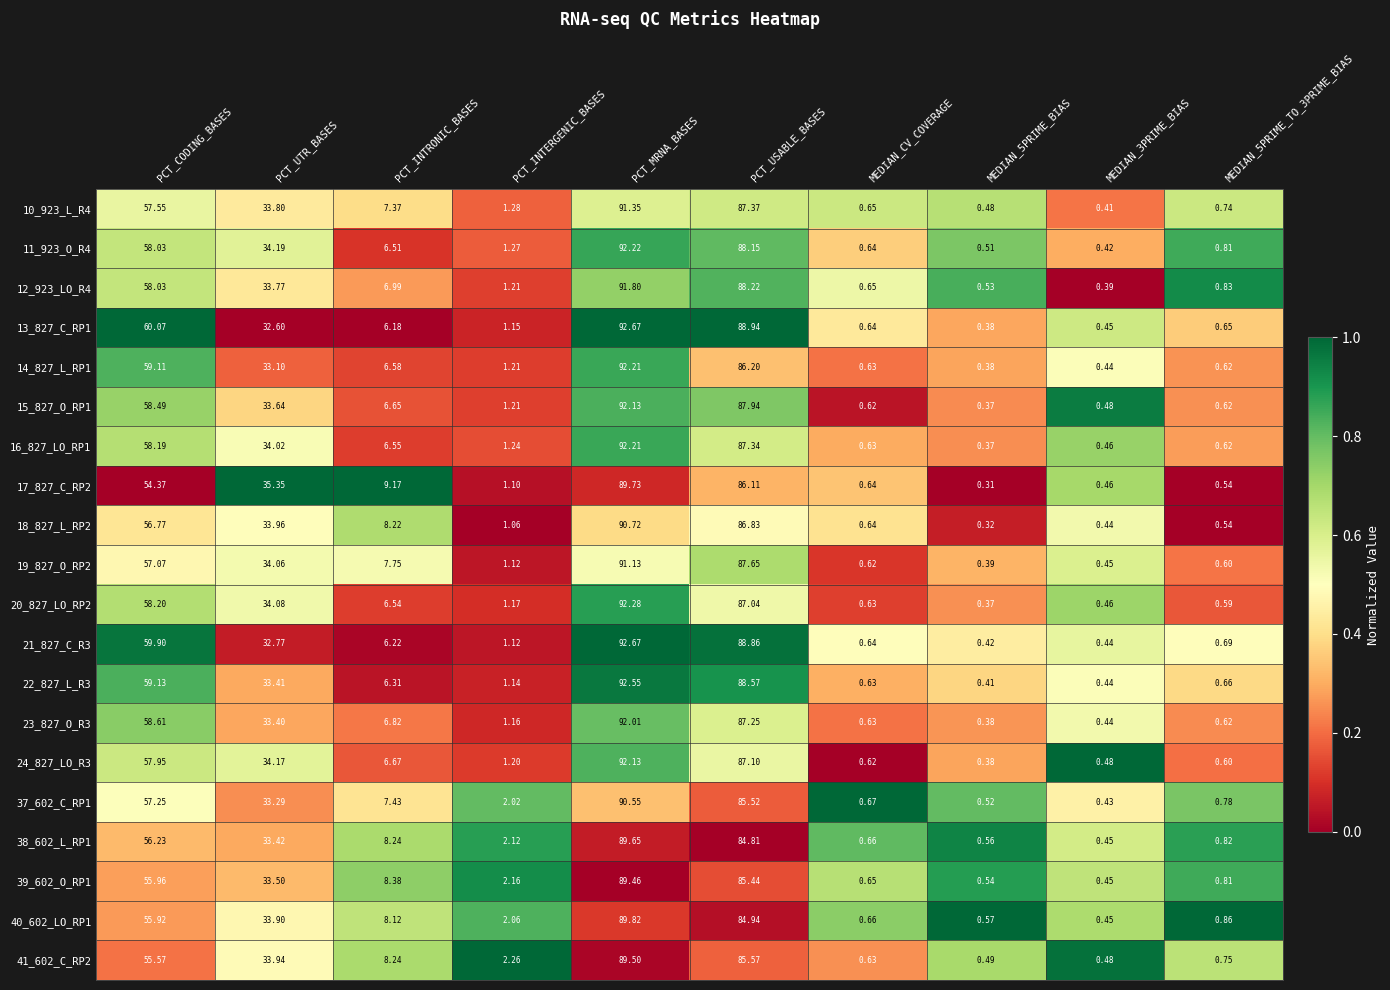

Is the value of 37_602_C_RP1 at PCT_UTR_BASES greater than the value of 41_602_C_RP2 at PCT_UTR_BASES?

No